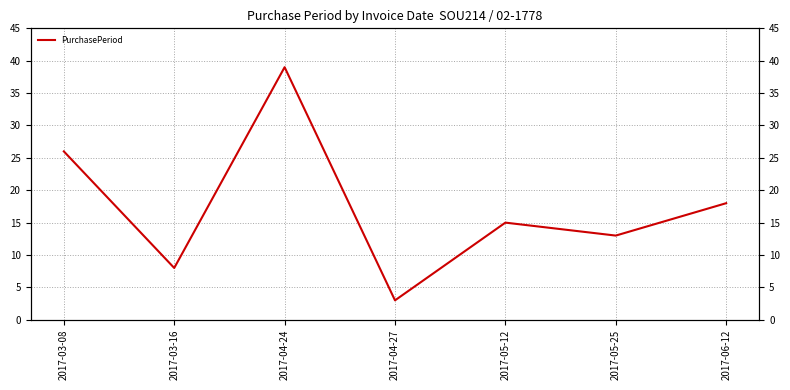

Where does the data first go above 15?

2017-03-08